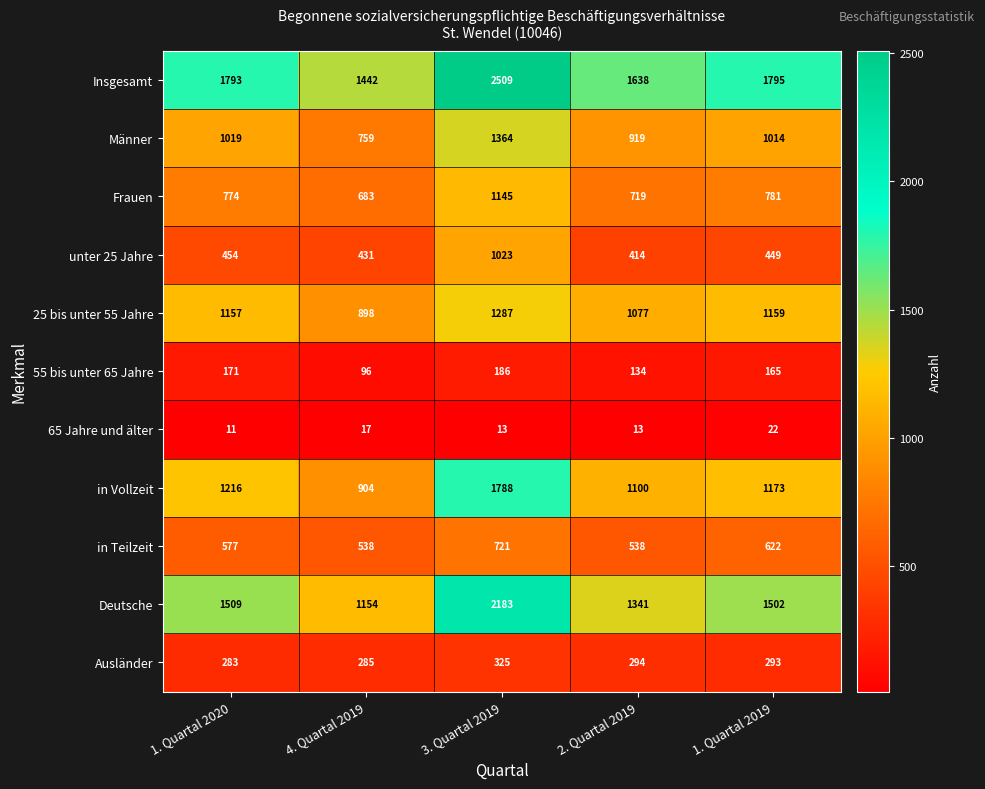

How many categories are shown in the chart?

5